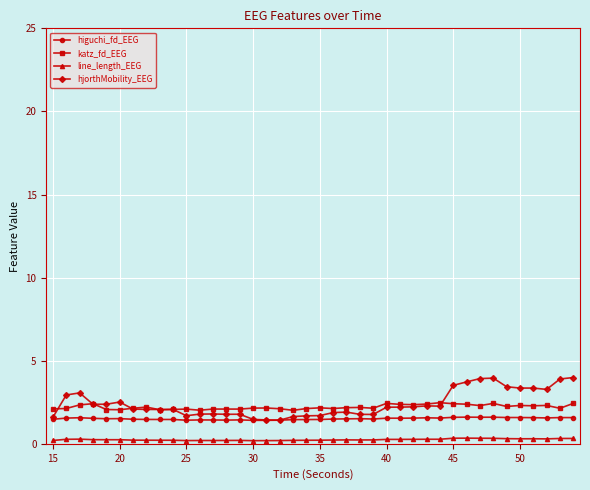

True or false: hjorthMobility_EEG and line_length_EEG cross at least once.

False